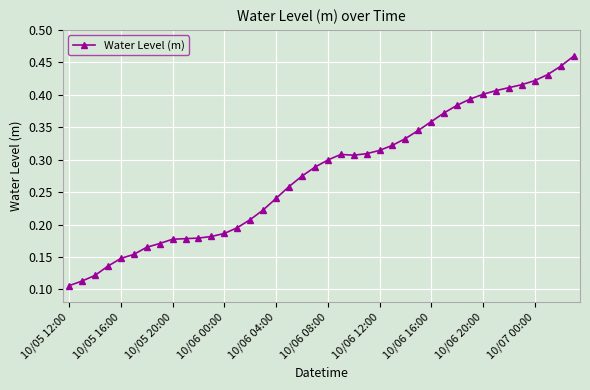

True or false: the data shows 0.7 at 10/06 20:00.

False